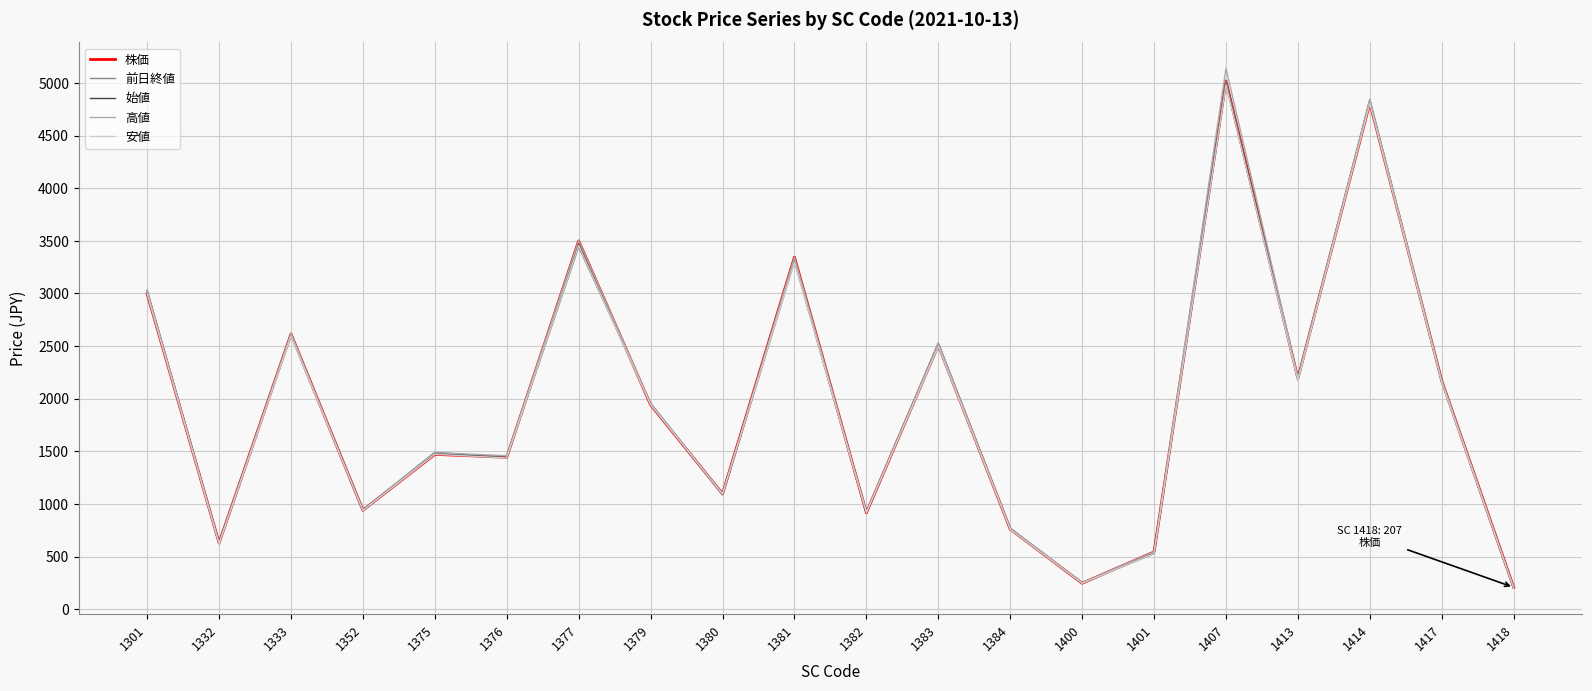

Where do 前日終値 and 安値 first cross each other?

1376 and 1377